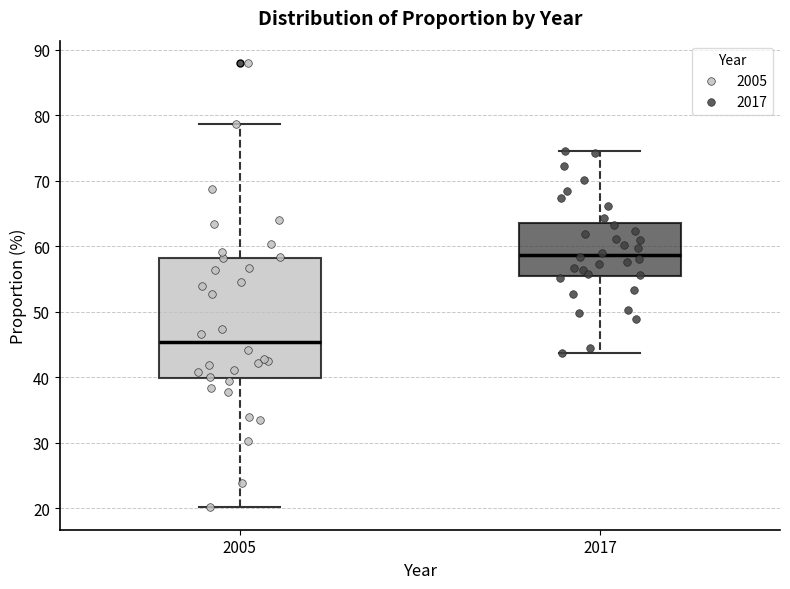

Where is the upper edge of the box at x = 2017 on the y-axis? The values are not printed on the chart, so give them approximately, as read against the axis.

63